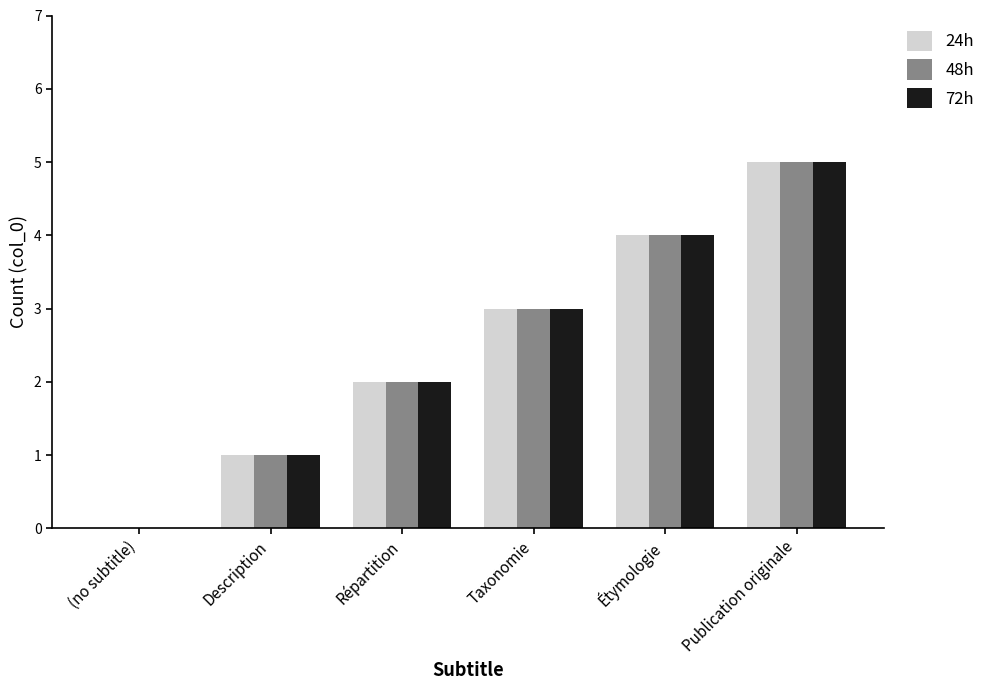

Which label corresponds to the largest value in the chart?

Publication originale